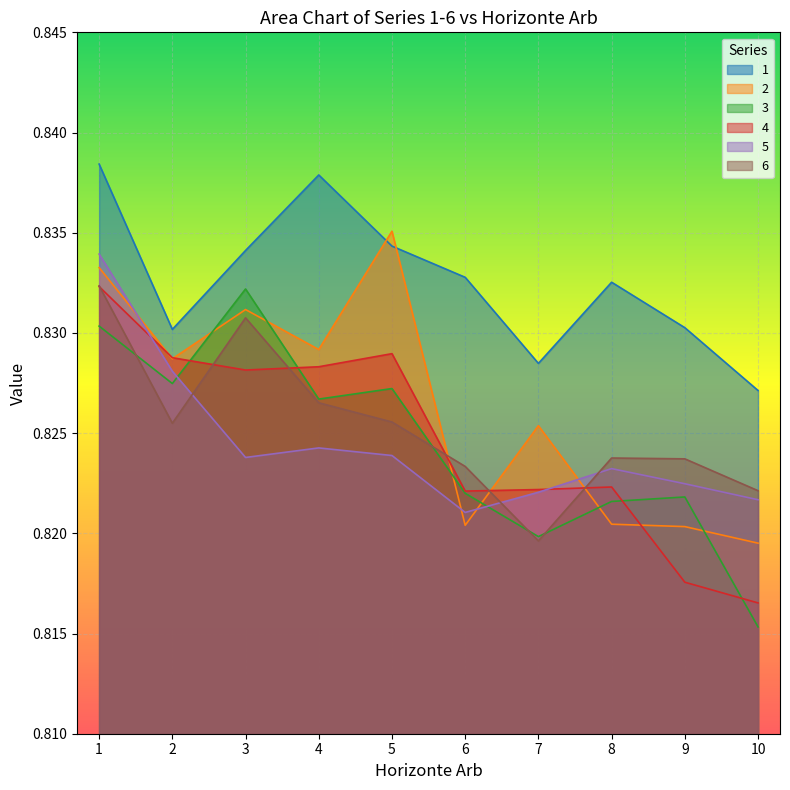

Where do 2 and 3 first cross each other?

2 and 3